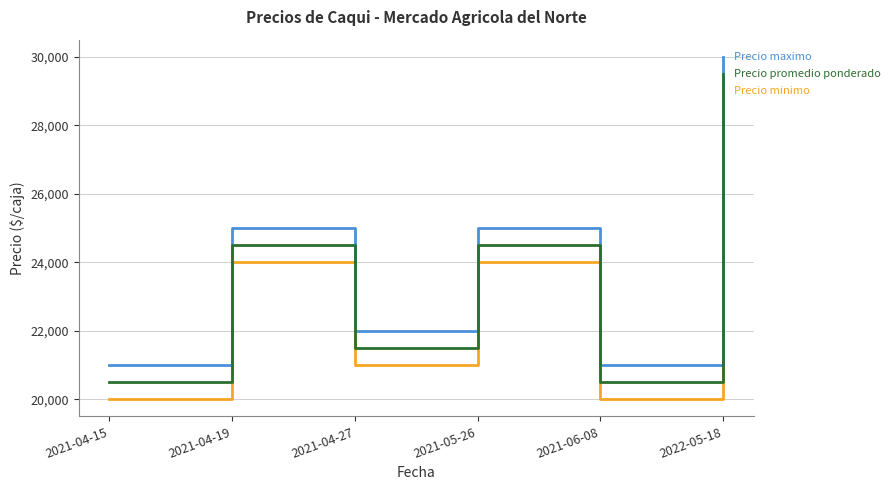

What is the difference between the highest and lowest values at 2021-04-19?

1000